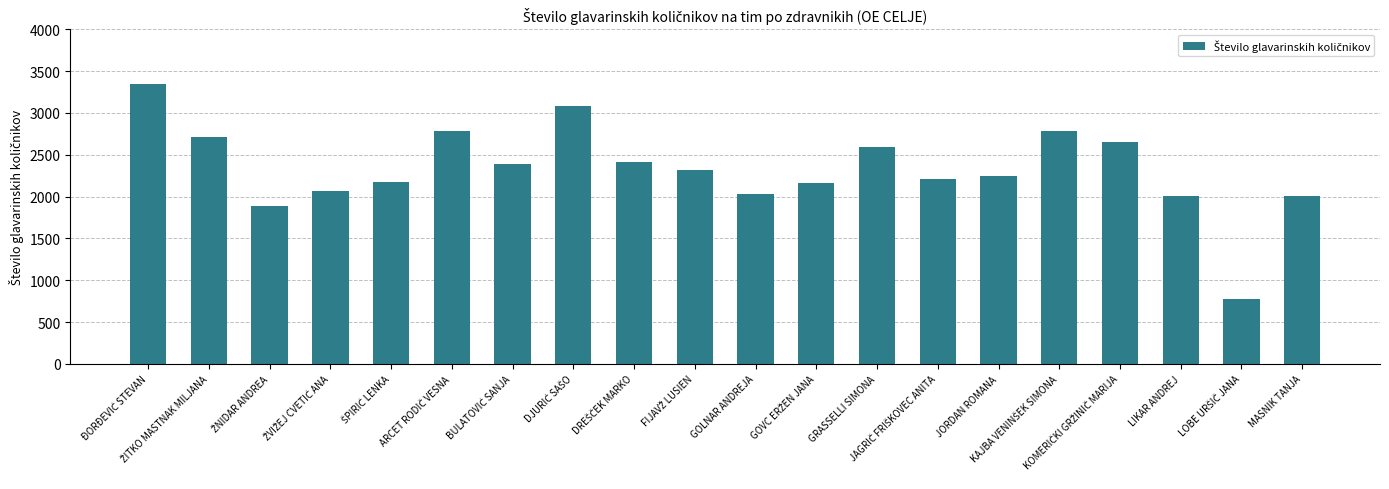

What is the value of the 3rd bar from the left?

1886.7